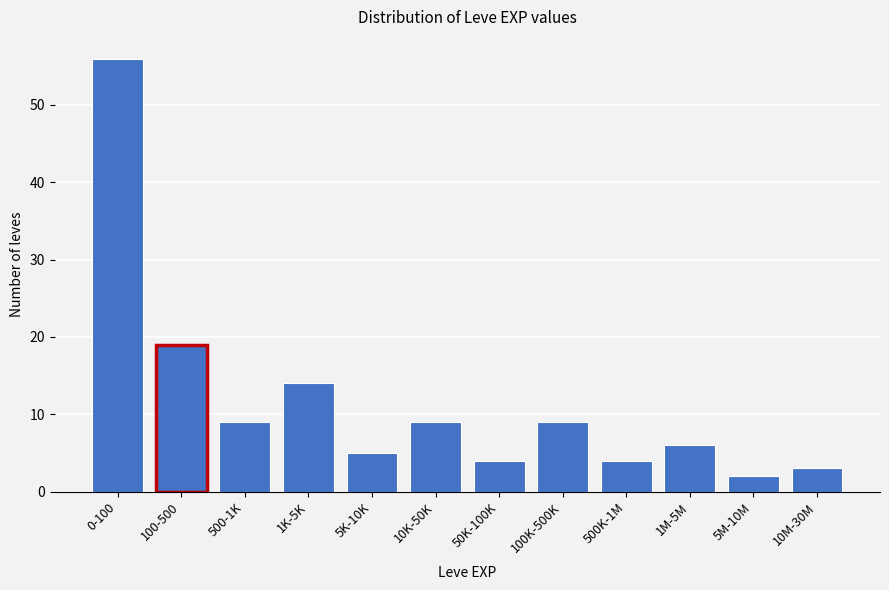

Reading left to right, extract all data points from this chart.

0-100=56	100-500=19	500-1K=9	1K-5K=14	5K-10K=5	10K-50K=9	50K-100K=4	100K-500K=9	500K-1M=4	1M-5M=6	5M-10M=2	10M-30M=3